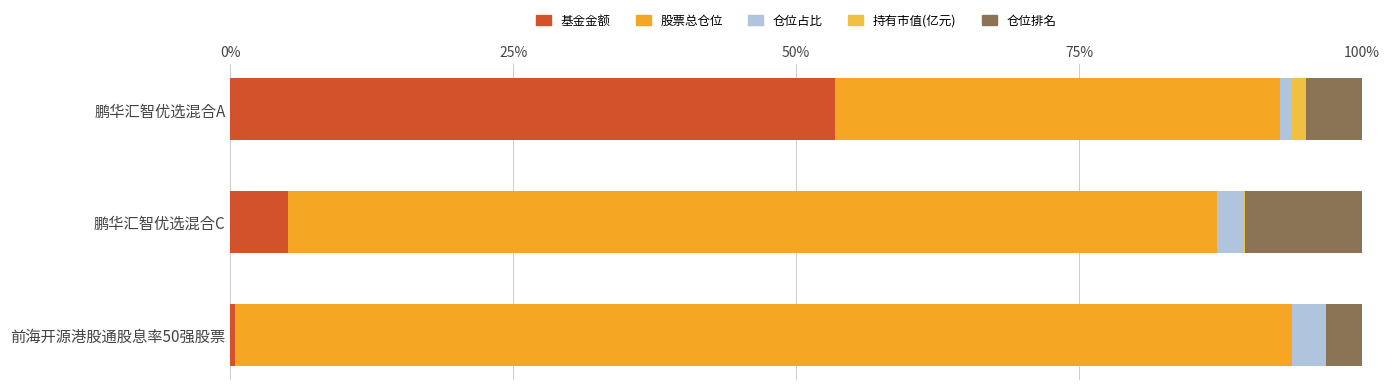

Count the number of data series in this chart.

5